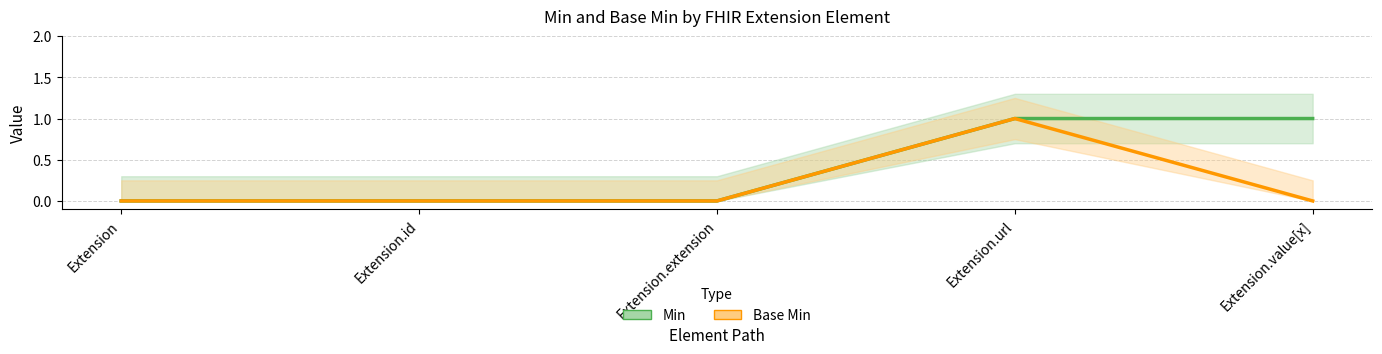

Reading left to right, what are all the values shown in this chart?

Min: 0	0	0	1	1
Base Min: 0	0	0	1	0